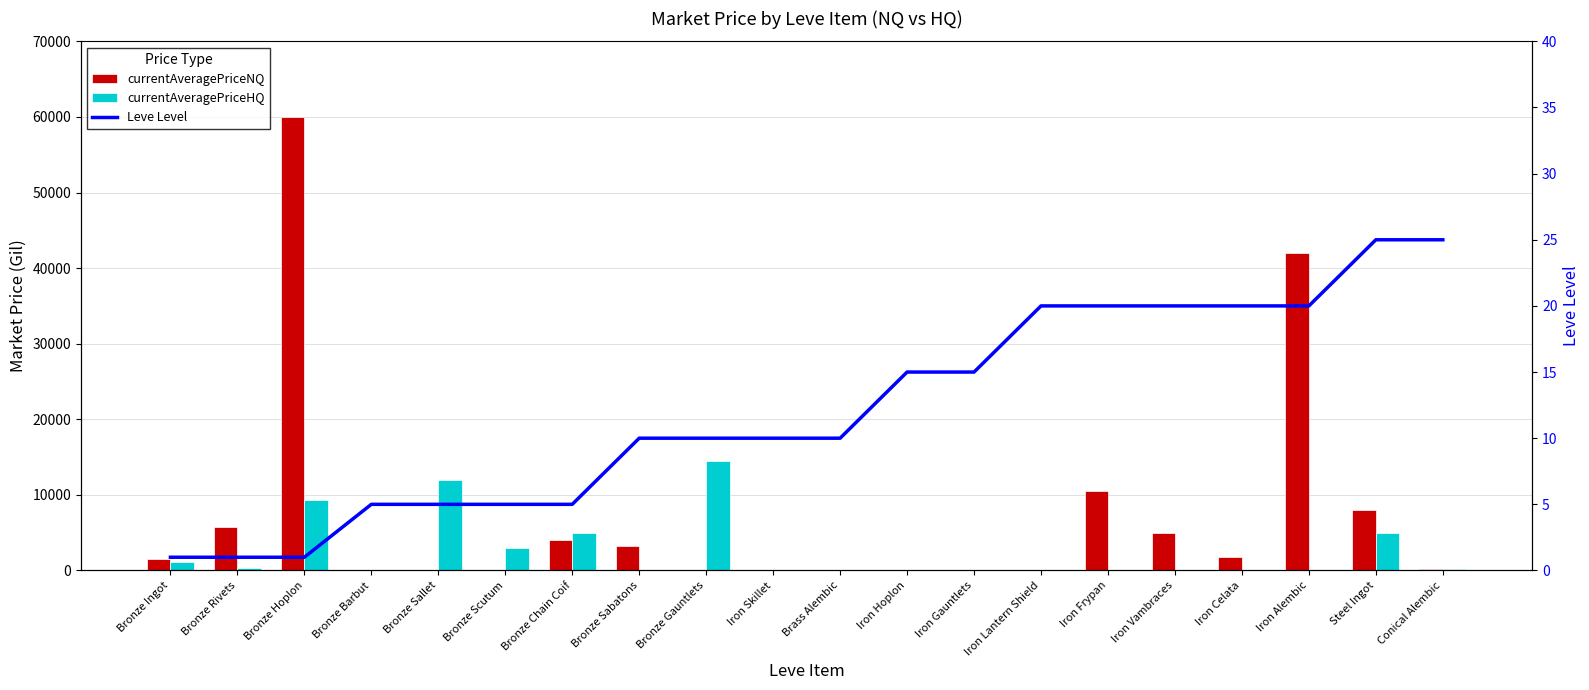

Reading right to left, extract all data points from this chart.

currentAveragePriceNQ: 200.0	8049.6	41994.0	1750.0	5009.0	10471.0	0.0	0.0	0.0	0.0	0.0	0.0	3250.0	4000.0	0.0	0.0	0.0	60000.0	5774.2	1571.0
currentAveragePriceHQ: 150.5	5000.0	0.0	0.0	0.0	0.0	0.0	0.0	0.0	0.0	0.0	14444.0	0.0	4999.3	3000.0	12000.0	0.0	9373.2	383.0	1155.5
Leve Level: 25.0	25.0	20.0	20.0	20.0	20.0	20.0	15.0	15.0	10.0	10.0	10.0	10.0	5.0	5.0	5.0	5.0	1.0	1.0	1.0